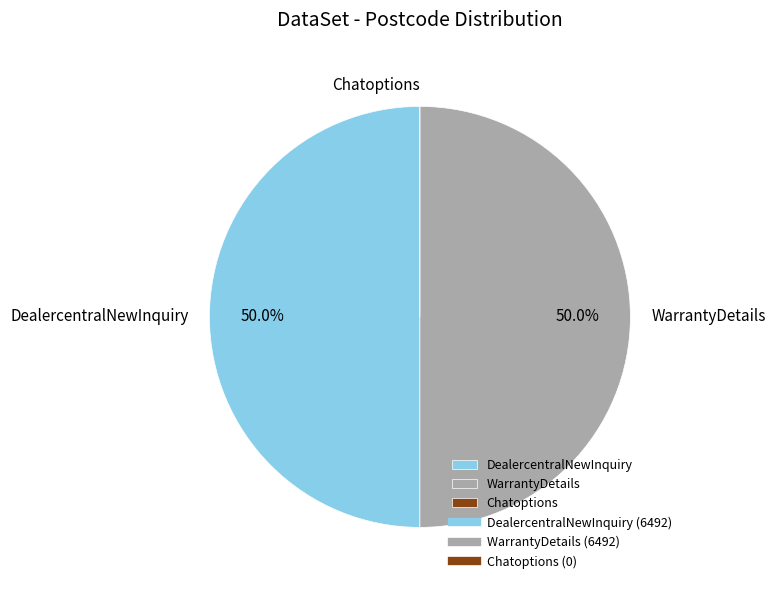

Combined, do WarrantyDetails and DealercentralNewInquiry account for over 50%?

Yes